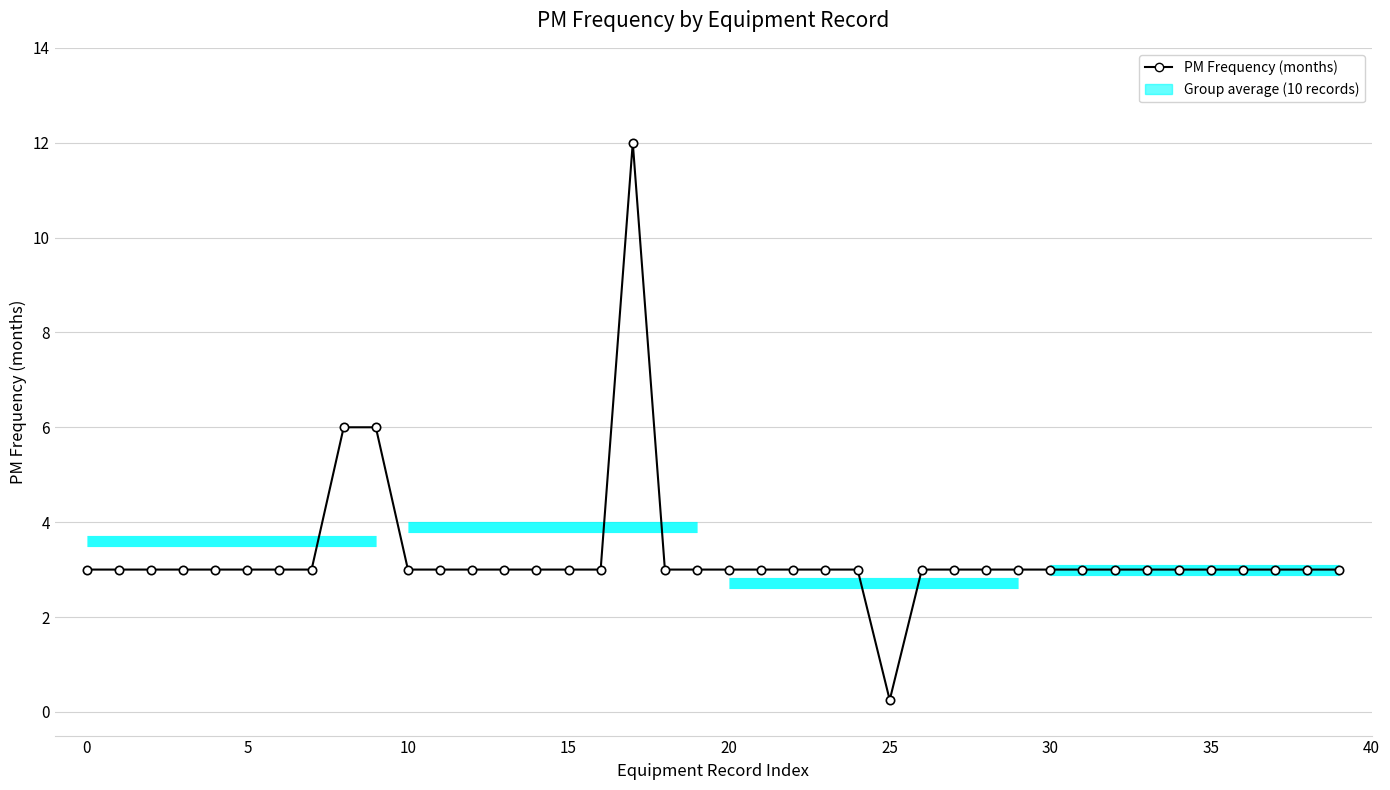

Is this an area chart (filled region under the line)?

No